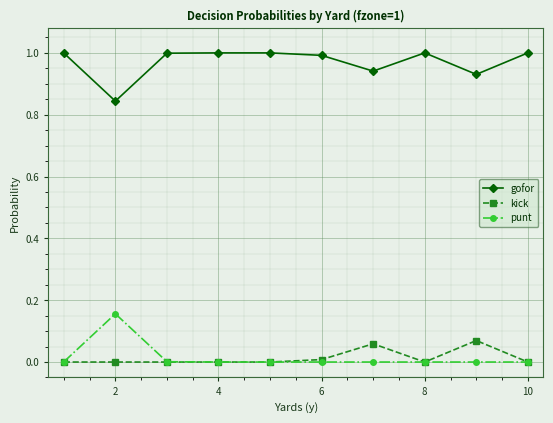

What is the greatest value displayed?

1.0